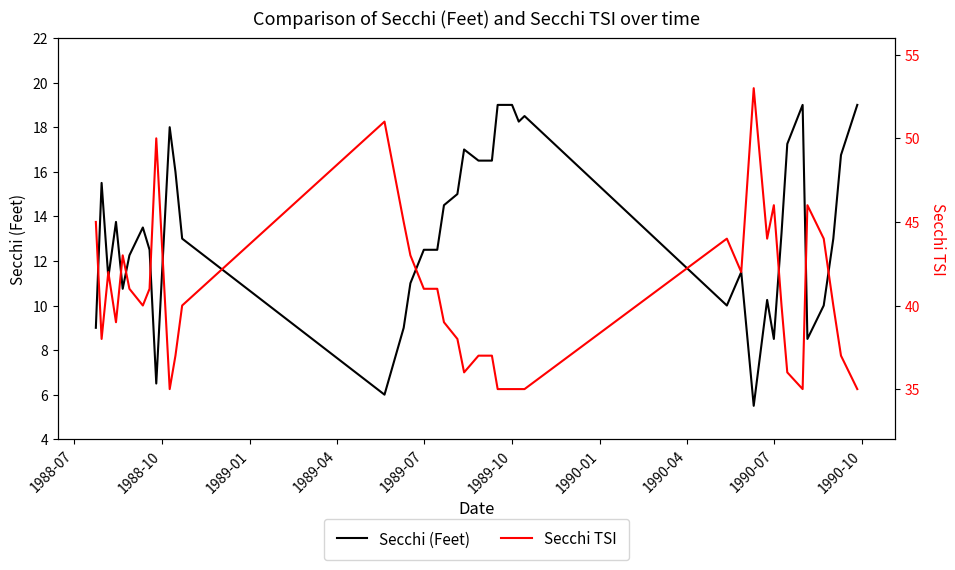

How many values in the Secchi (Feet) series are below 13?

18